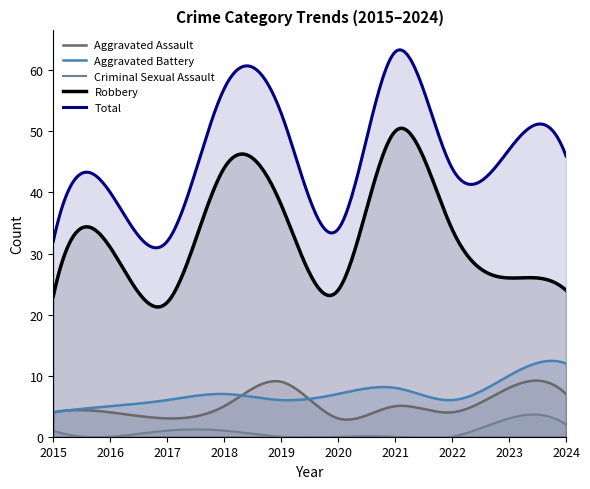

At how many categories does at least one series exceed 2?

300